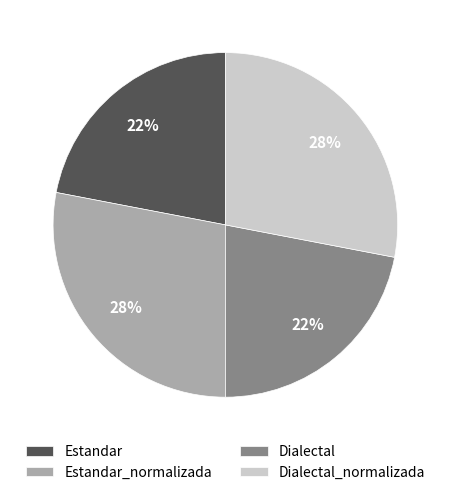

Approximately how many times larger is the value at Estandar_normalizada compared to Dialectal?

1.3